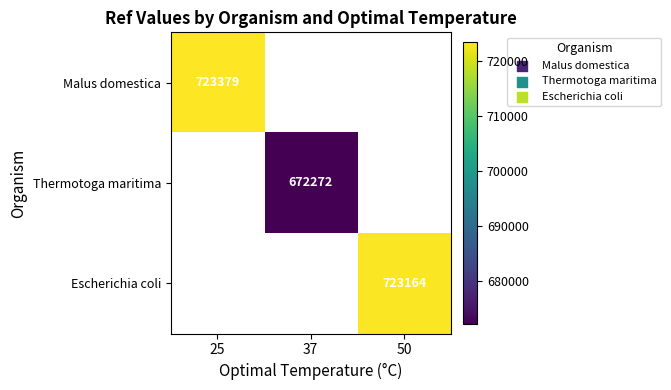

True or false: Thermotoga maritima has a value of 142468 at 37.

False